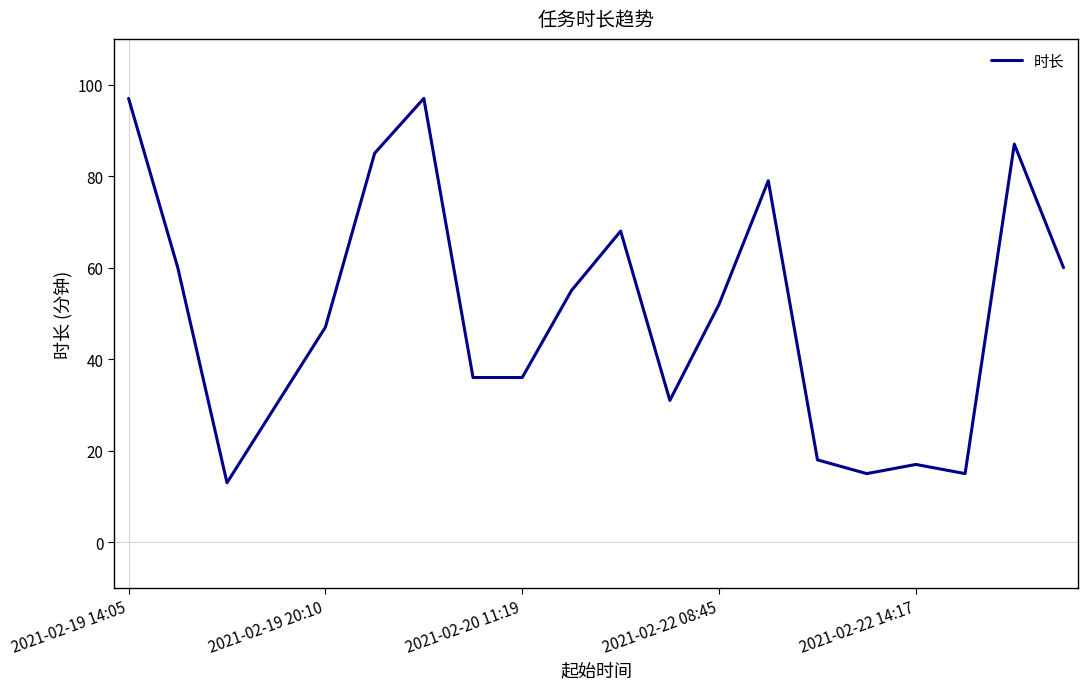

What is the difference between the maximum and minimum values?

84